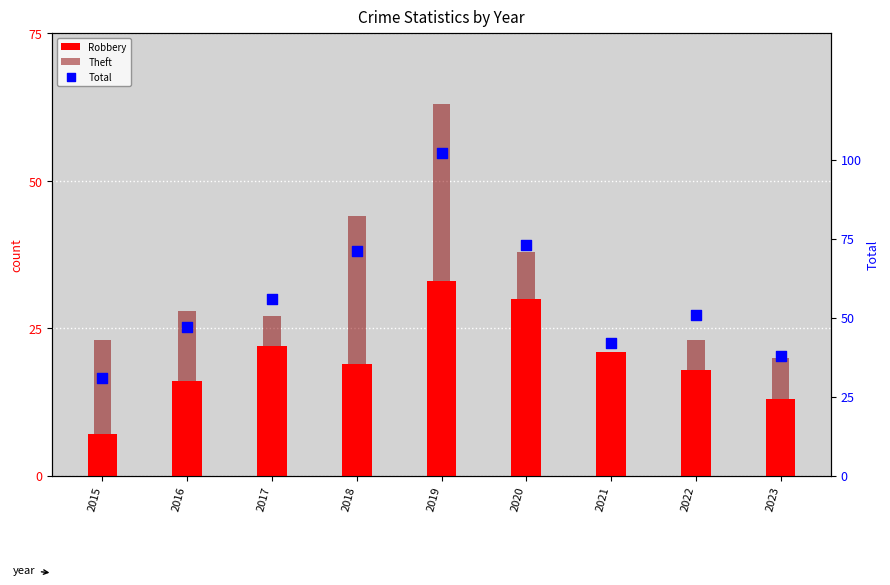

What is the total value across all series at 2015?

61